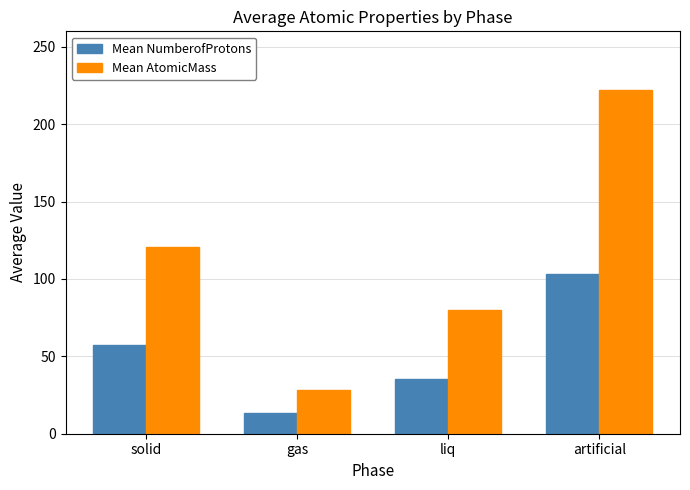

What is the total value across all series at liq?

115.4